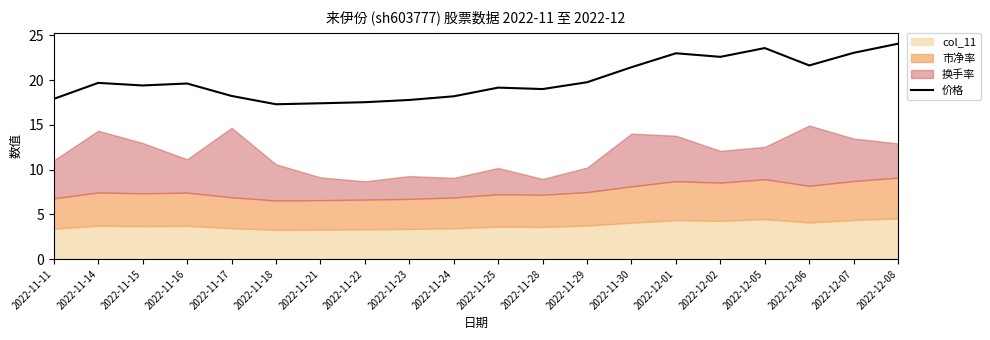

What is the ratio of the value at 2022-12-08 to the value at 2022-11-15?

1.2